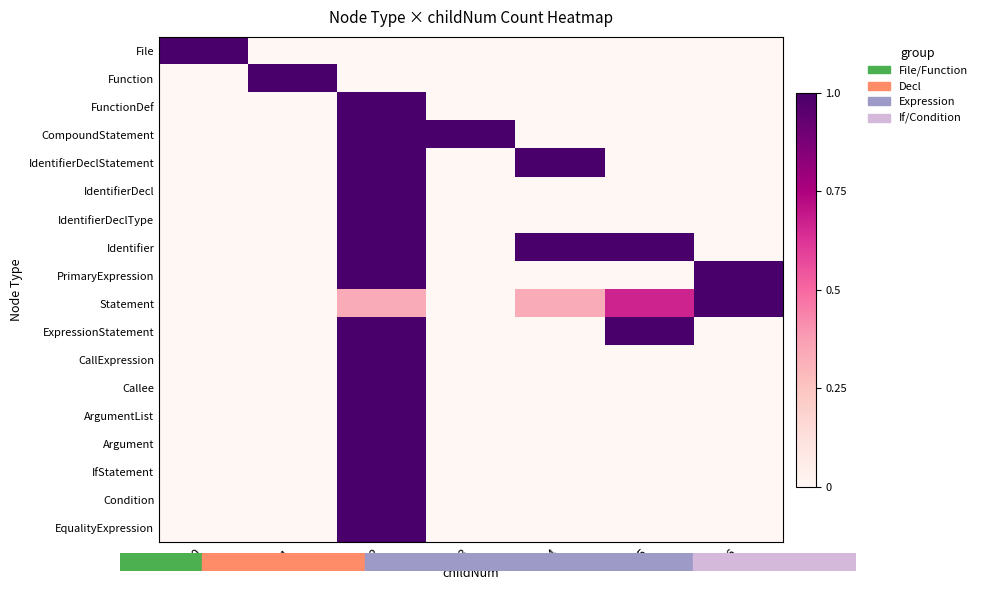

At how many categories does at least one series exceed 0?

7